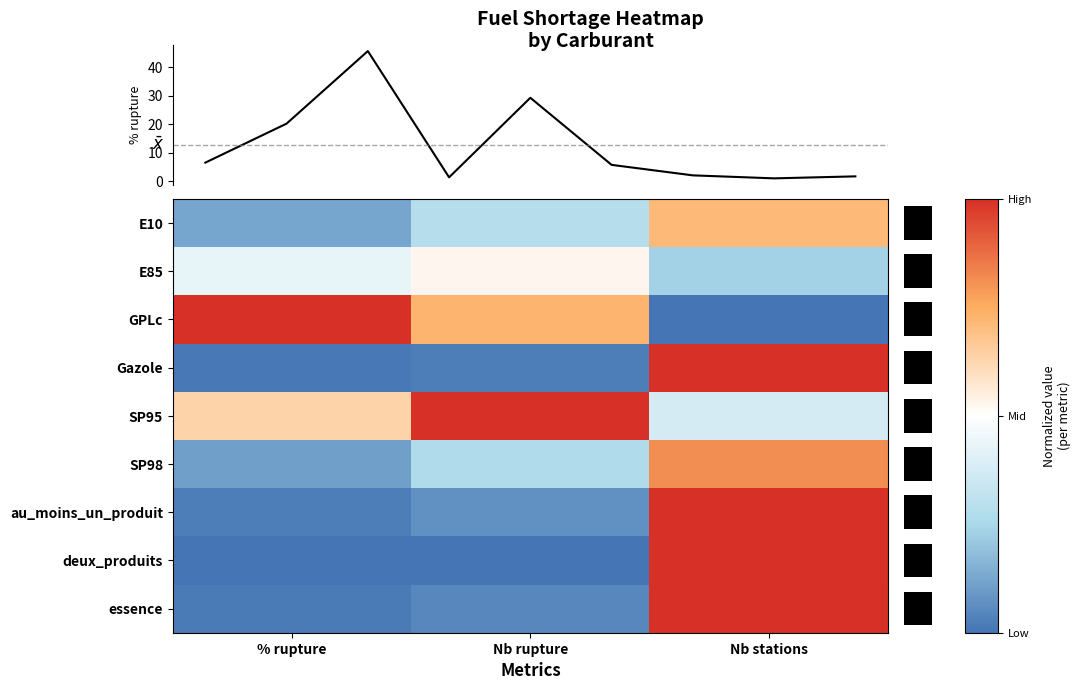

Is it true that SP95 equals 0.4 at Nb stations?

True